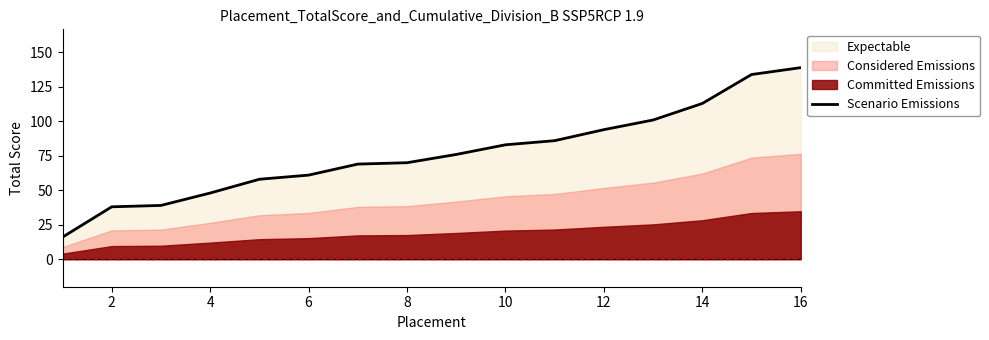

The value of Scenario Emissions at 14 is 194. True or false?

False